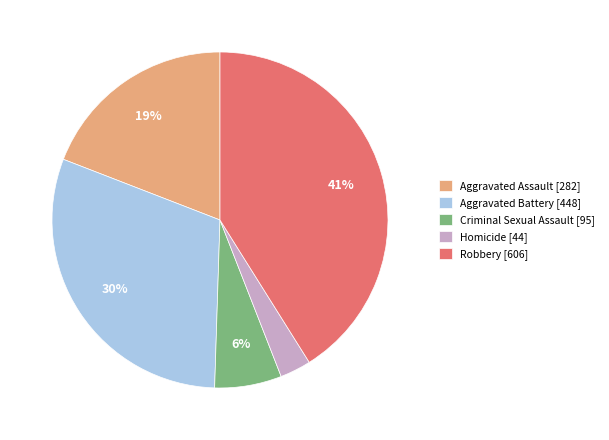

Does Criminal Sexual Assault account for over 50% of the chart?

No